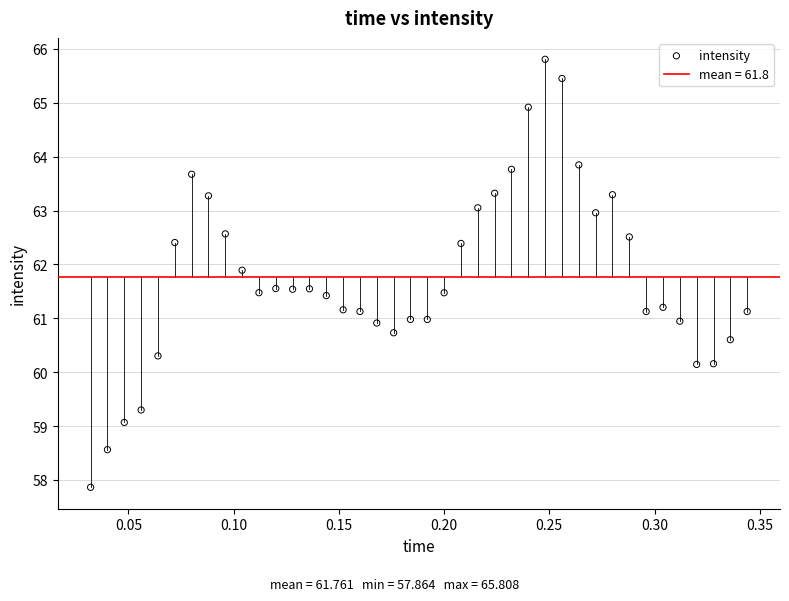

What is the range of X values (max minus min)?

0.3